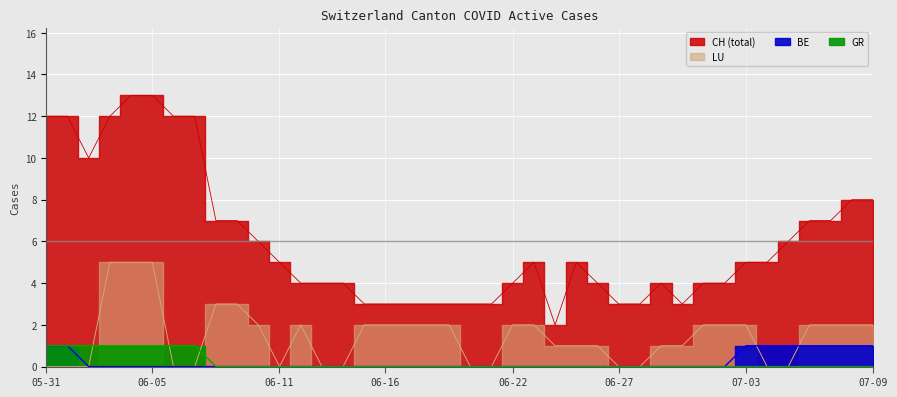

True or false: BE and GR intersect in this chart.

False